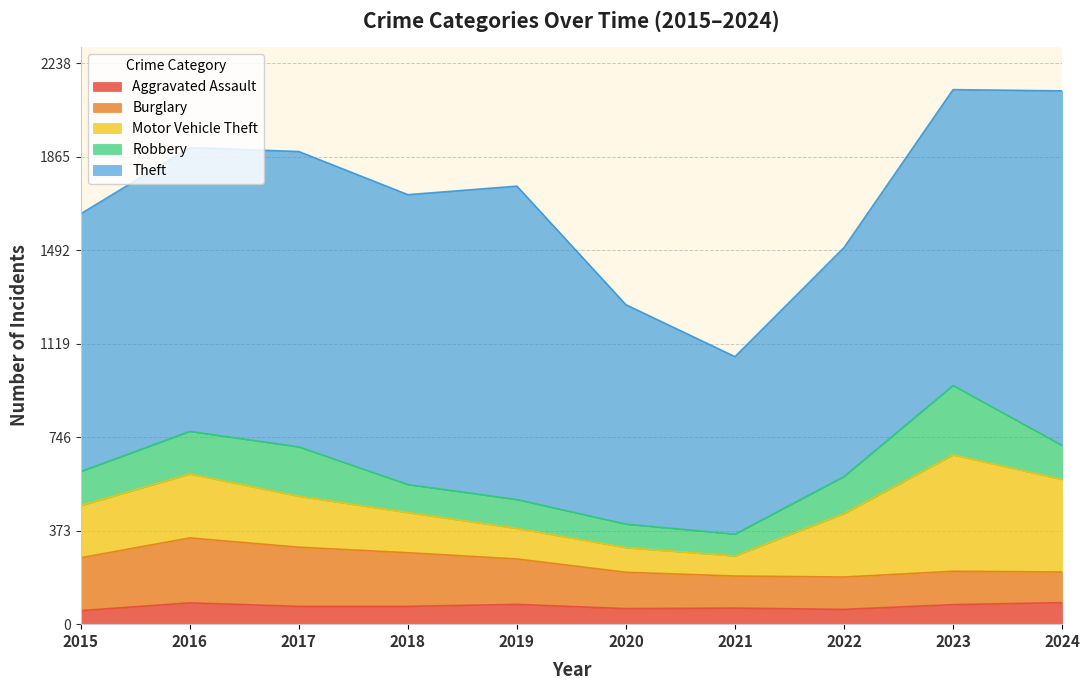

Reading right to left, transcribe all the data shown in this chart.

Aggravated Assault: 86	78	59	64	62	79	71	71	85	54
Burglary: 122	133	129	128	145	181	214	236	259	211
Motor Vehicle Theft: 369	464	253	80	98	122	160	203	255	208
Robbery: 136	277	148	87	94	115	112	197	170	136
Theft: 1414	1180	913	708	875	1250	1156	1178	1132	1028